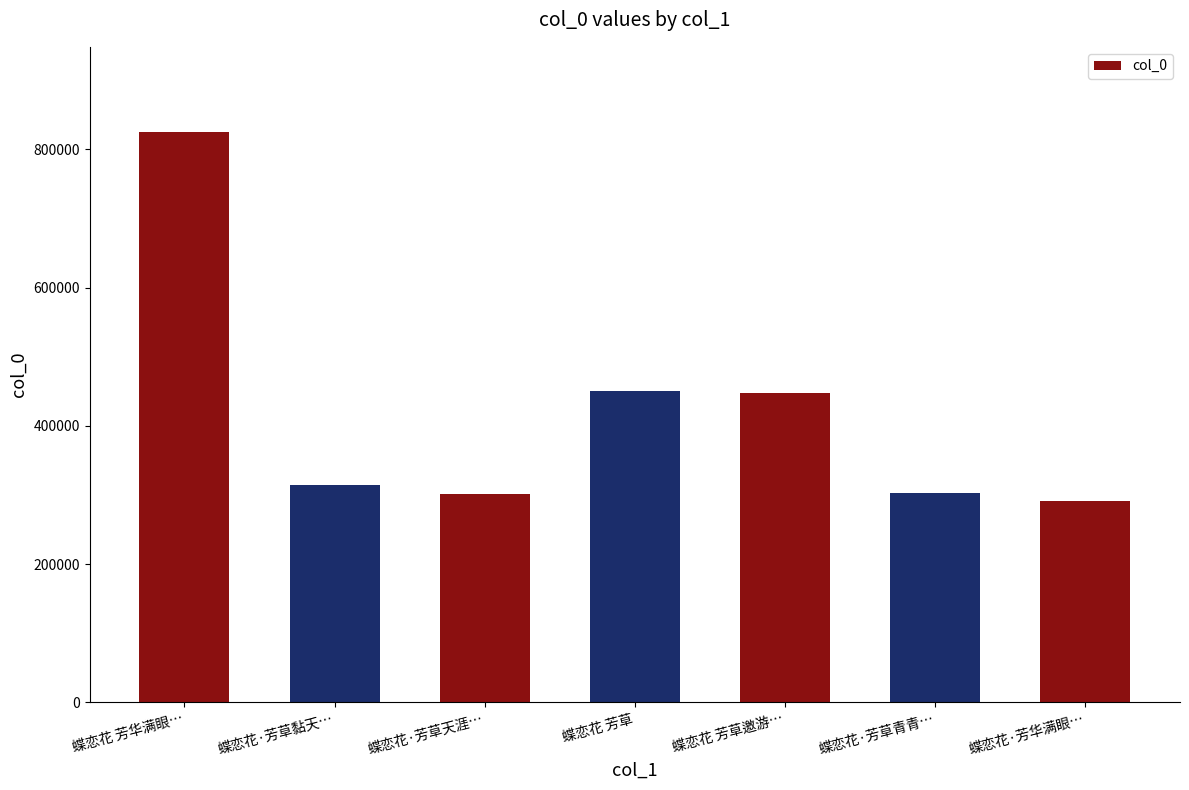

Is it true that the value at 蝶恋花 芳草 is 699808?

False